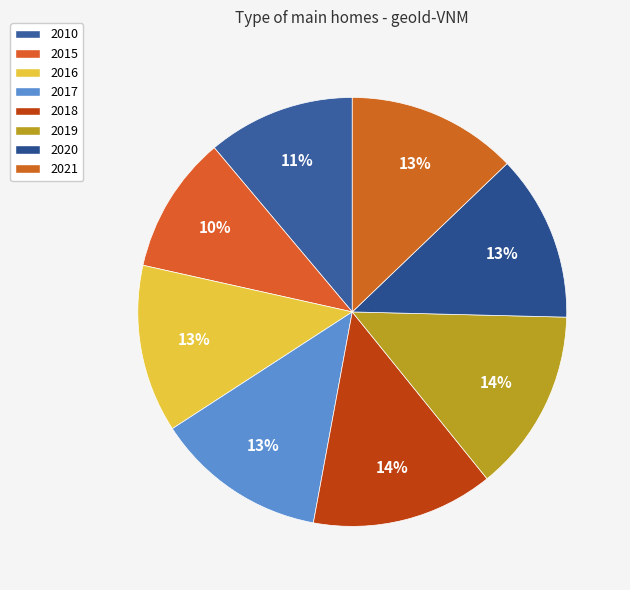

Count the number of slices in the pie.

8